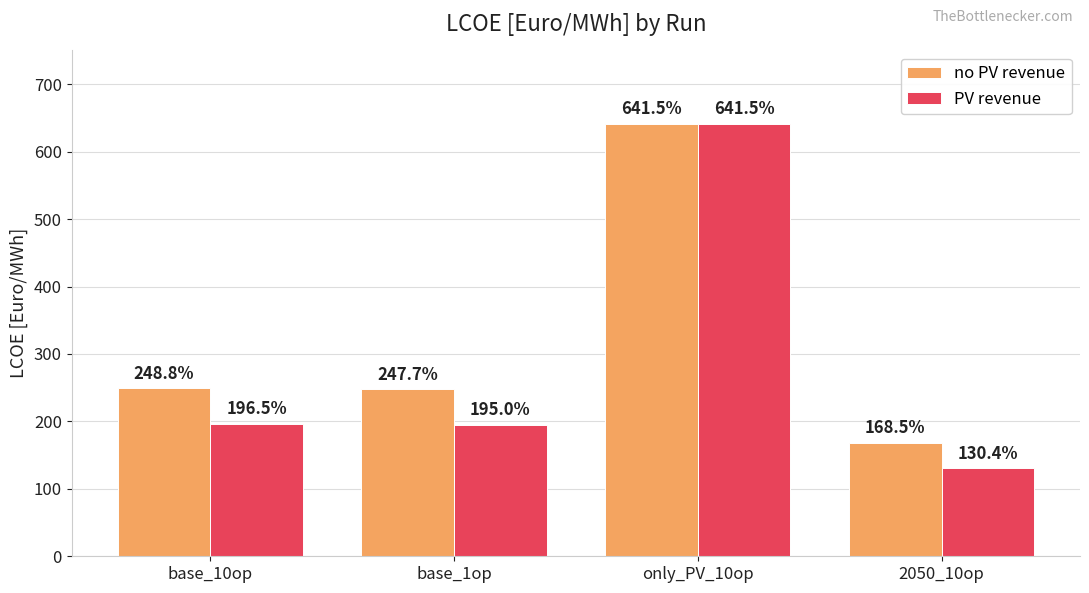

At which label does no PV revenue reach its peak?

only_PV_10op